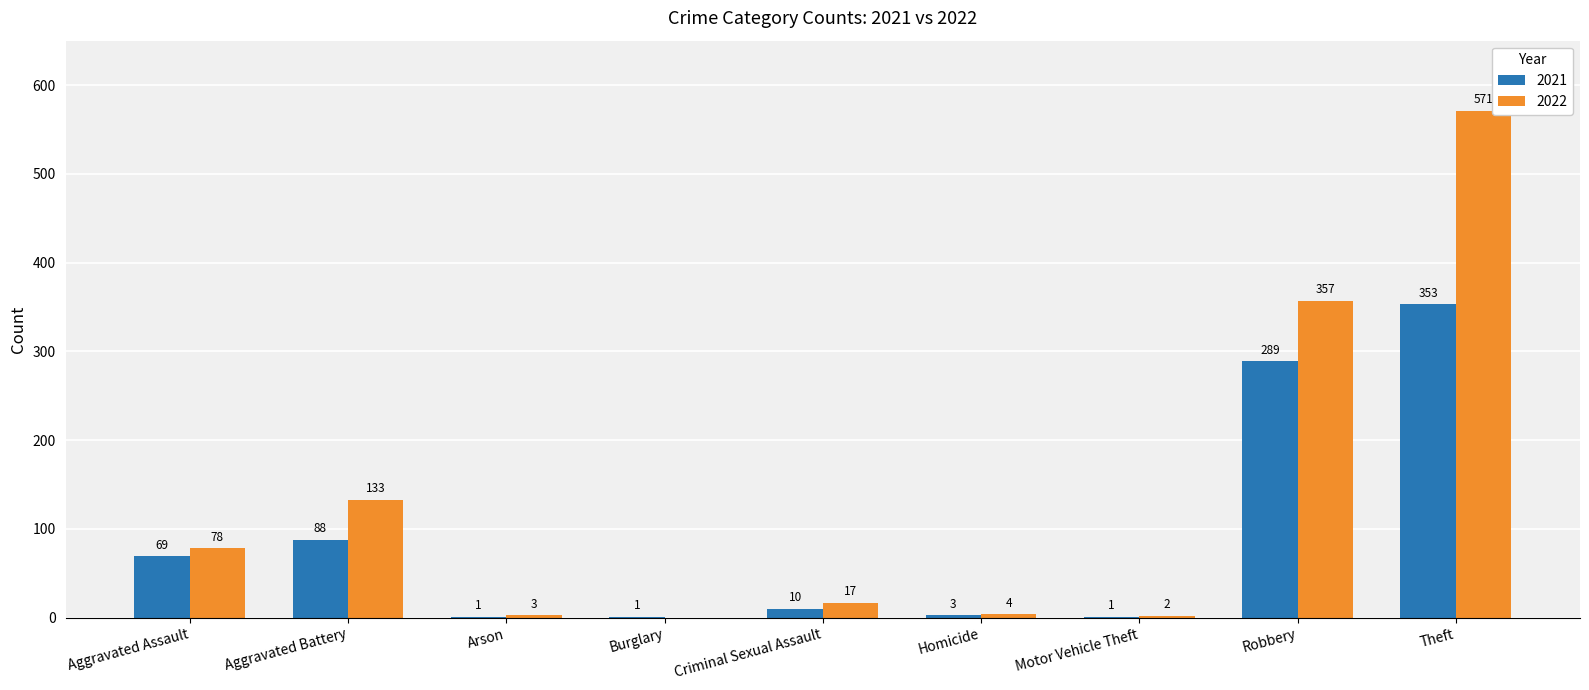

How many positive values does the 2022 series have?

8